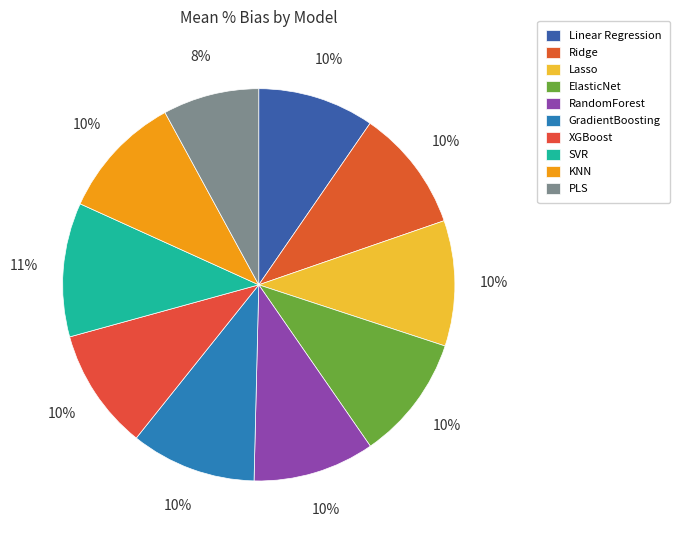

Count the number of slices in the pie.

10